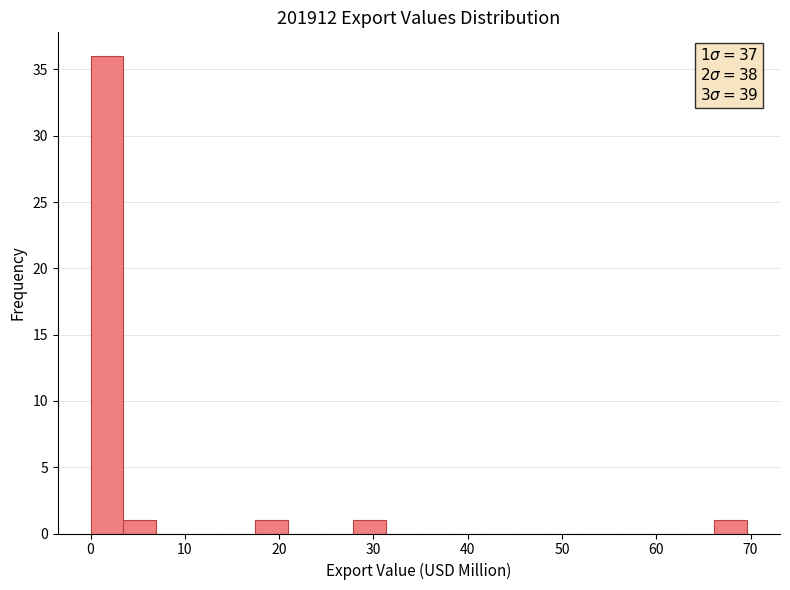

Read against the x-axis, roughly where is the centre of the tallest bar?

2